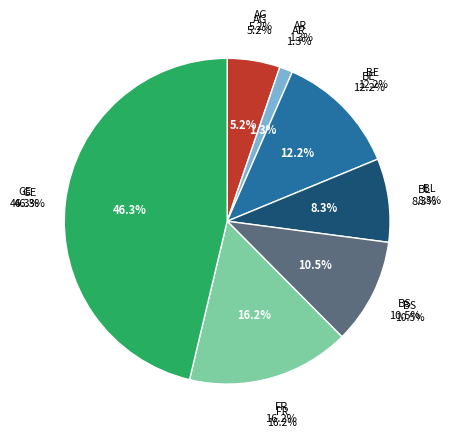

Does FR represent more than half of the total?

No